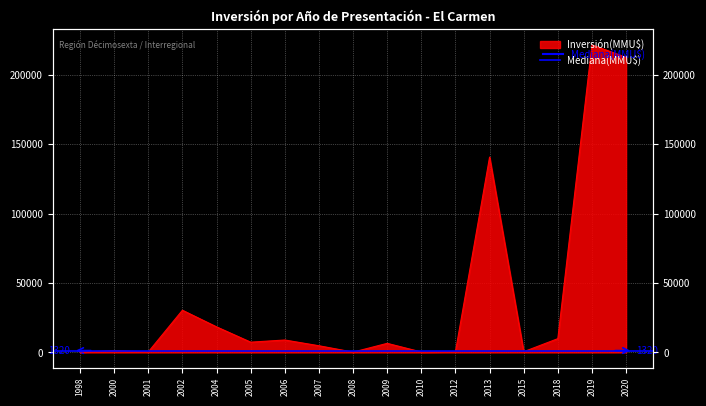

At which category does the chart reach its minimum across all series?

1998